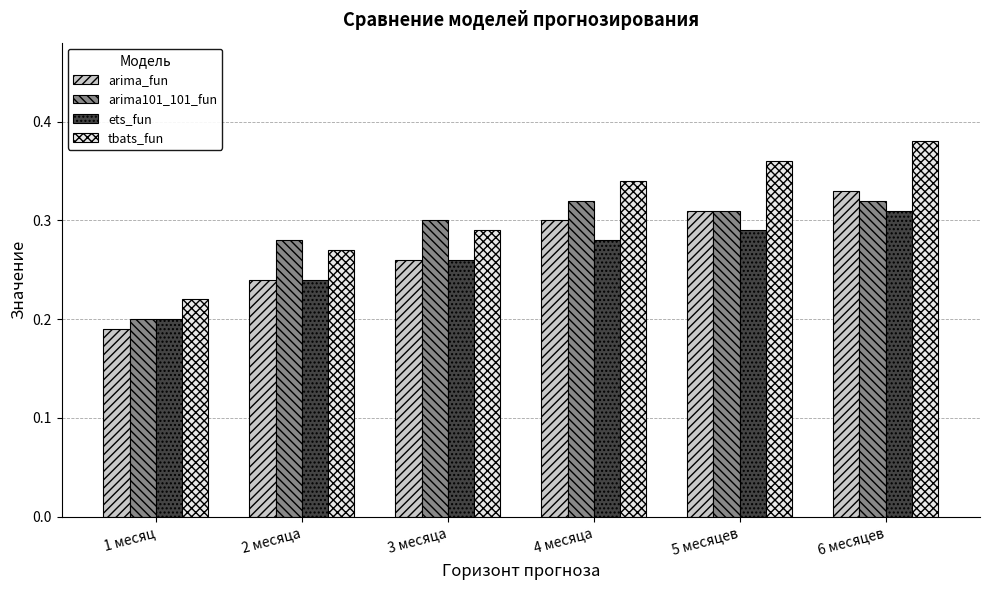

What is the sum of all arima_fun values?

1.6